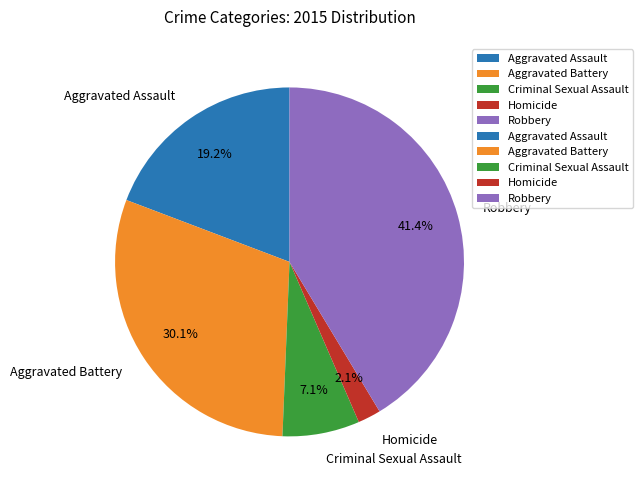

Which has a higher value, Homicide or Criminal Sexual Assault?

Criminal Sexual Assault